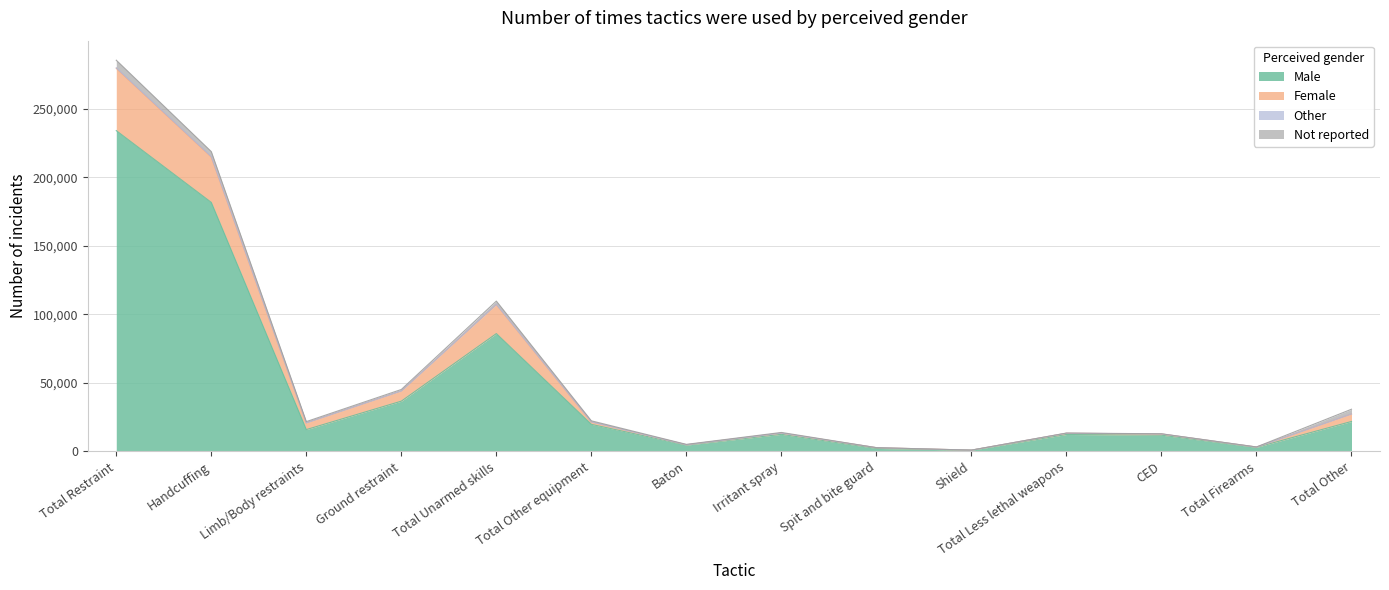

Which category has the highest value in the Male series?

Total Restraint